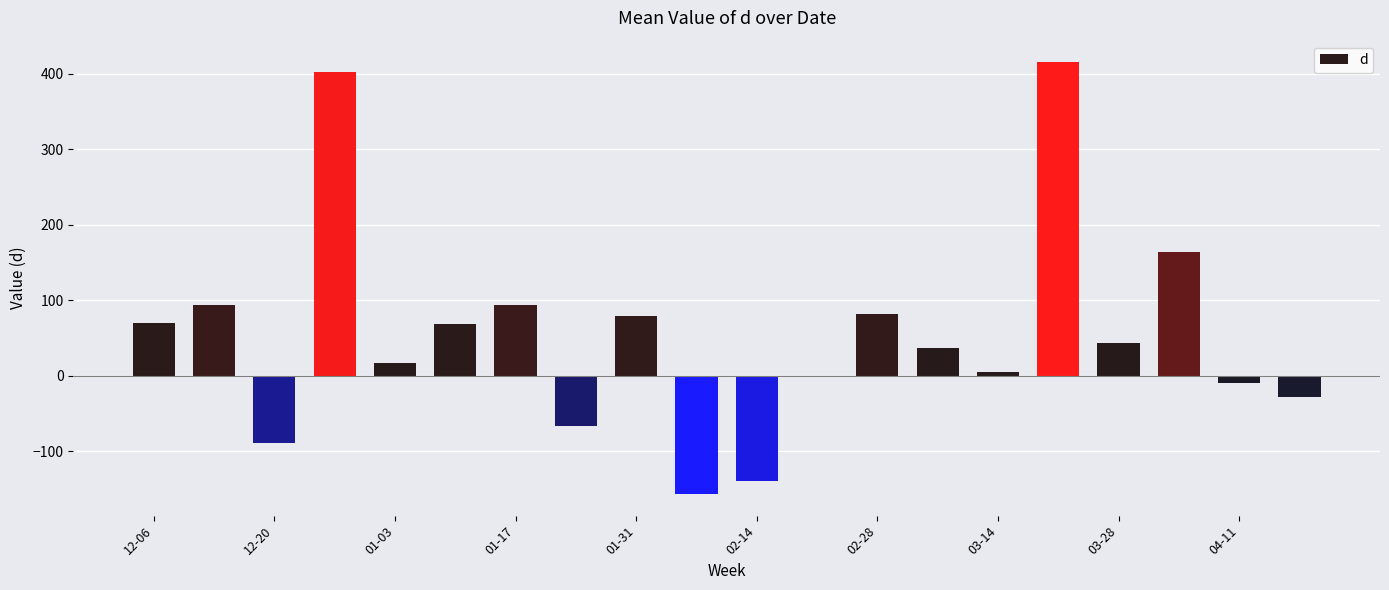

What is the maximum value shown in the chart?

415